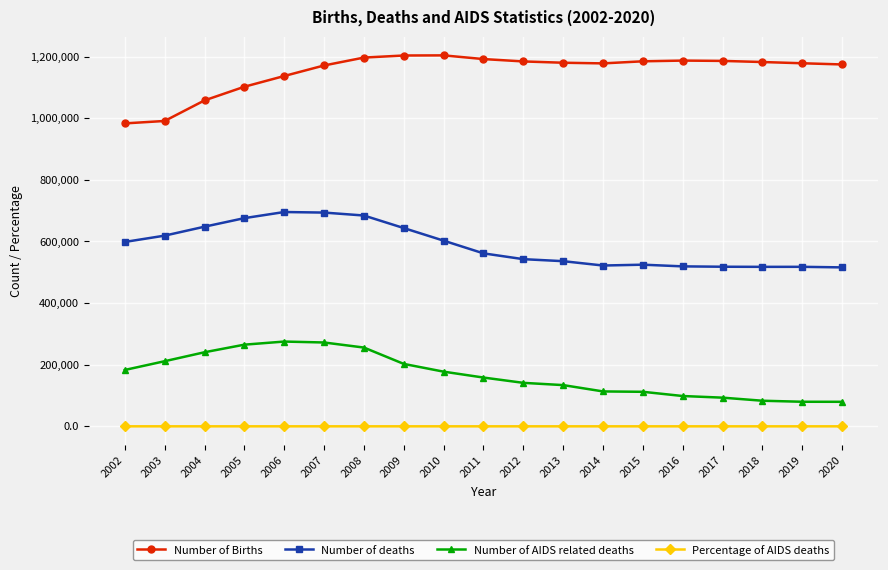

True or false: Number of Births and Number of AIDS related deaths intersect in this chart.

False